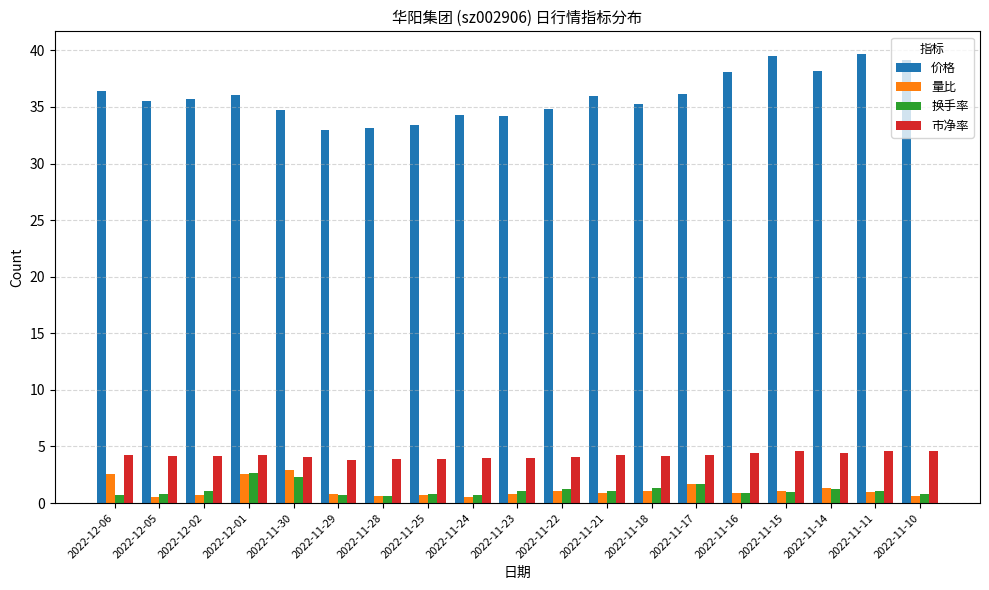

Which series has the largest total across all categories?

价格